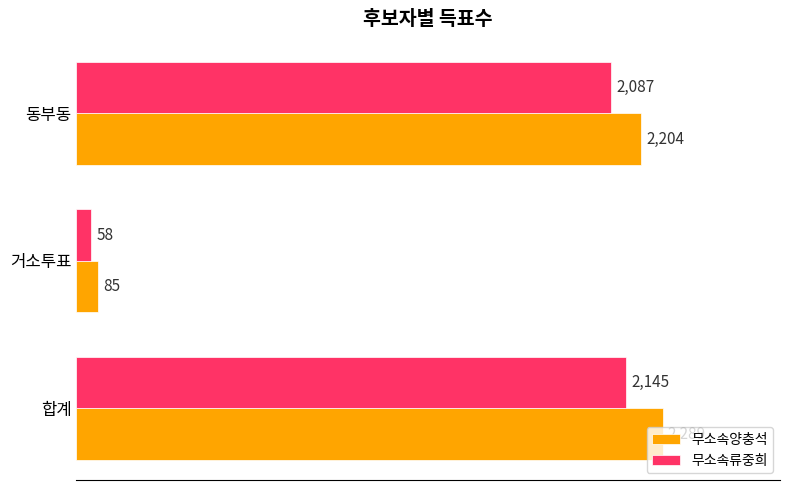

Is it true that 무소속양충석 equals 1142 at 동부동?

False